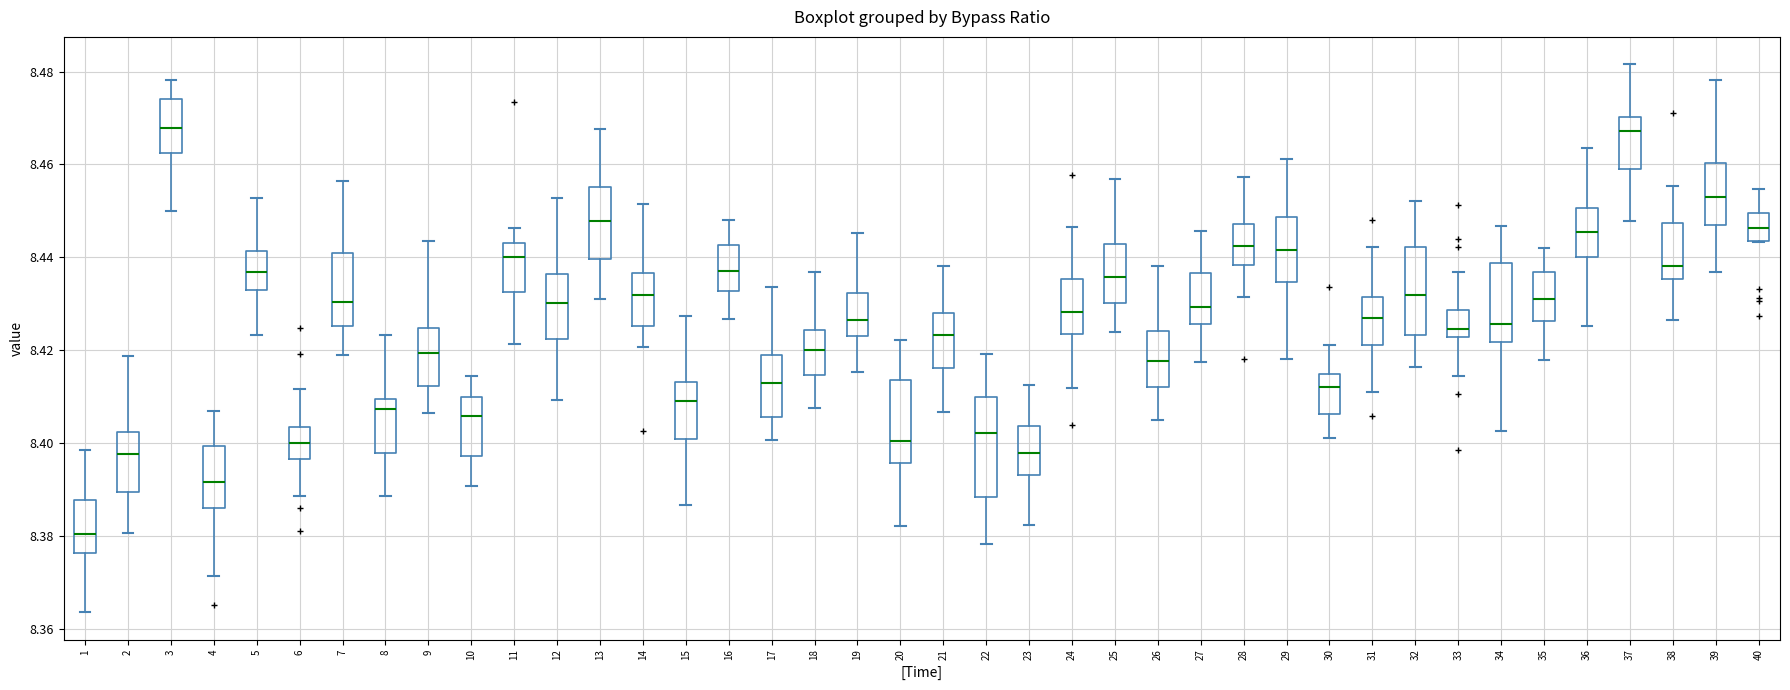

Reading left to right, transcribe this box plot: for each box, give where its median line is, the range the box spans, and where its two whiskers end, as read against the y-axis. The values are not printed on the chart, so give them approximately, as read against the axis.

1: median 8.380, box 8.376 to 8.388, whiskers 8.364 to 8.398
2: median 8.398, box 8.390 to 8.402, whiskers 8.380 to 8.418
3: median 8.468, box 8.462 to 8.474, whiskers 8.450 to 8.478
4: median 8.392, box 8.386 to 8.400, whiskers 8.372 to 8.406
5: median 8.436, box 8.432 to 8.442, whiskers 8.424 to 8.452
6: median 8.400, box 8.396 to 8.404, whiskers 8.388 to 8.412
7: median 8.430, box 8.426 to 8.440, whiskers 8.418 to 8.456
8: median 8.408, box 8.398 to 8.410, whiskers 8.388 to 8.424
9: median 8.420, box 8.412 to 8.424, whiskers 8.406 to 8.444
10: median 8.406, box 8.398 to 8.410, whiskers 8.390 to 8.414
11: median 8.440, box 8.432 to 8.444, whiskers 8.422 to 8.446
12: median 8.430, box 8.422 to 8.436, whiskers 8.410 to 8.452
13: median 8.448, box 8.440 to 8.456, whiskers 8.432 to 8.468
14: median 8.432, box 8.426 to 8.436, whiskers 8.420 to 8.452
15: median 8.410, box 8.400 to 8.414, whiskers 8.386 to 8.428
16: median 8.438, box 8.432 to 8.442, whiskers 8.426 to 8.448
17: median 8.414, box 8.406 to 8.418, whiskers 8.400 to 8.434
18: median 8.420, box 8.414 to 8.424, whiskers 8.408 to 8.436
19: median 8.426, box 8.424 to 8.432, whiskers 8.416 to 8.446
20: median 8.400, box 8.396 to 8.414, whiskers 8.382 to 8.422
21: median 8.424, box 8.416 to 8.428, whiskers 8.406 to 8.438
22: median 8.402, box 8.388 to 8.410, whiskers 8.378 to 8.420
23: median 8.398, box 8.394 to 8.404, whiskers 8.382 to 8.412
24: median 8.428, box 8.424 to 8.436, whiskers 8.412 to 8.446
25: median 8.436, box 8.430 to 8.442, whiskers 8.424 to 8.456
26: median 8.418, box 8.412 to 8.424, whiskers 8.406 to 8.438
27: median 8.430, box 8.426 to 8.436, whiskers 8.418 to 8.446
28: median 8.442, box 8.438 to 8.448, whiskers 8.432 to 8.458
29: median 8.442, box 8.434 to 8.448, whiskers 8.418 to 8.462
30: median 8.412, box 8.406 to 8.414, whiskers 8.402 to 8.422
31: median 8.426, box 8.422 to 8.432, whiskers 8.412 to 8.442
32: median 8.432, box 8.424 to 8.442, whiskers 8.416 to 8.452
33: median 8.424, box 8.422 to 8.428, whiskers 8.414 to 8.436
34: median 8.426, box 8.422 to 8.438, whiskers 8.402 to 8.446
35: median 8.432, box 8.426 to 8.436, whiskers 8.418 to 8.442
36: median 8.446, box 8.440 to 8.450, whiskers 8.426 to 8.464
37: median 8.468, box 8.458 to 8.470, whiskers 8.448 to 8.482
38: median 8.438, box 8.436 to 8.448, whiskers 8.426 to 8.456
39: median 8.454, box 8.446 to 8.460, whiskers 8.436 to 8.478
40: median 8.446, box 8.444 to 8.450, whiskers 8.444 to 8.454